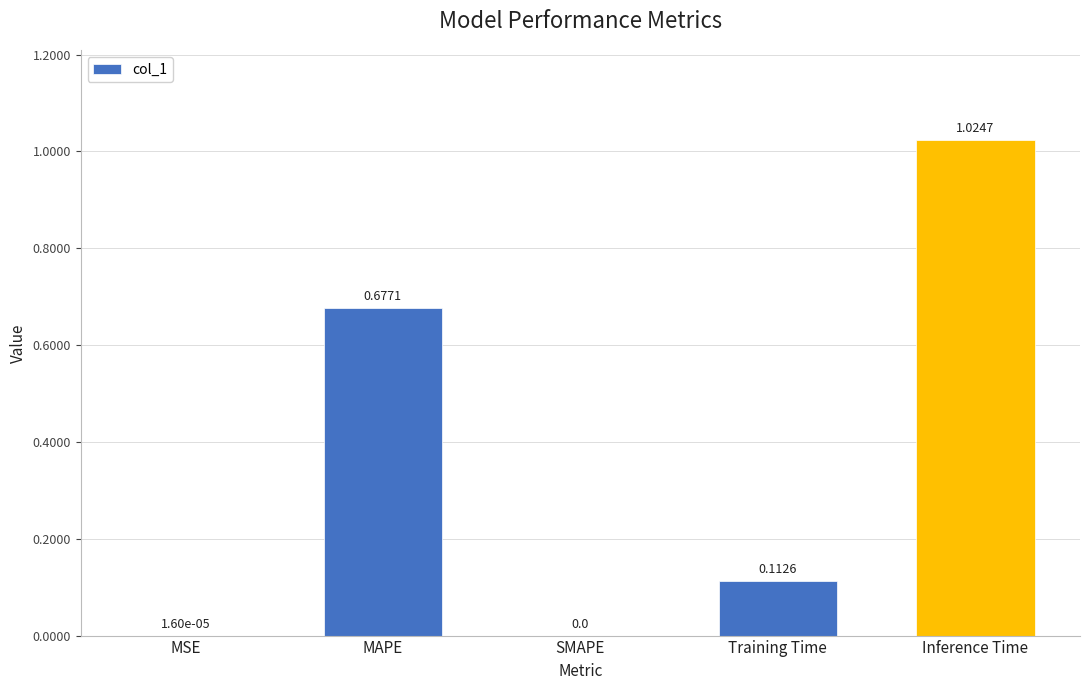

How many distinct data groups are displayed?

1